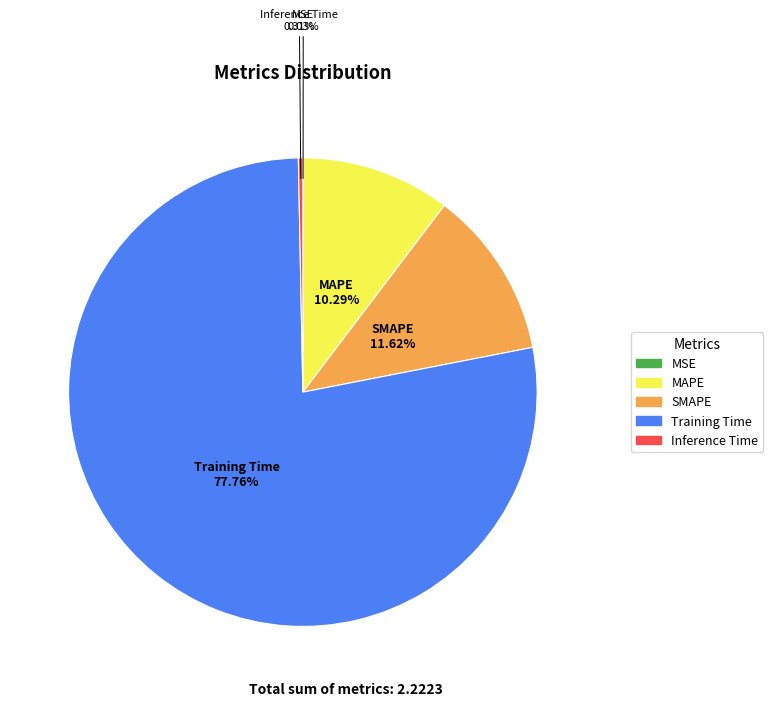

To the nearest percent, what is the difference between the largest and smallest slice percentages?

78%